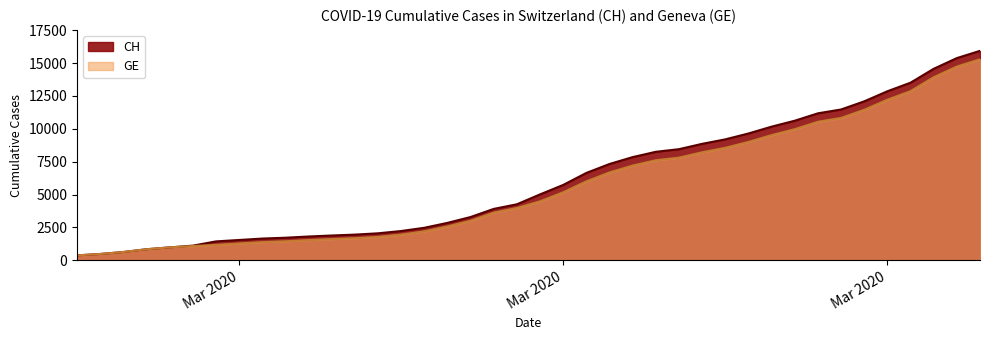

Between 2020-03-15 and 2020-04-19, which series saw the biggest shift?

CH